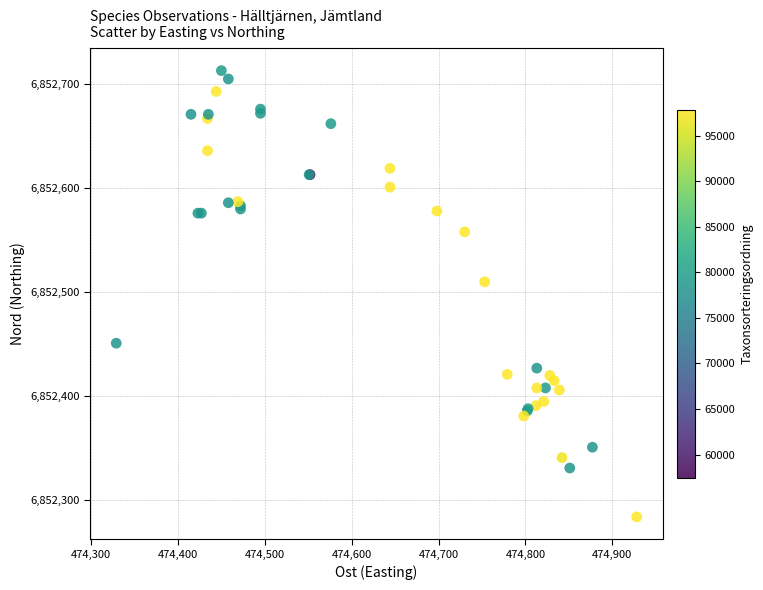

What Y value in the scatter plot is closest to 6852498?

6852510